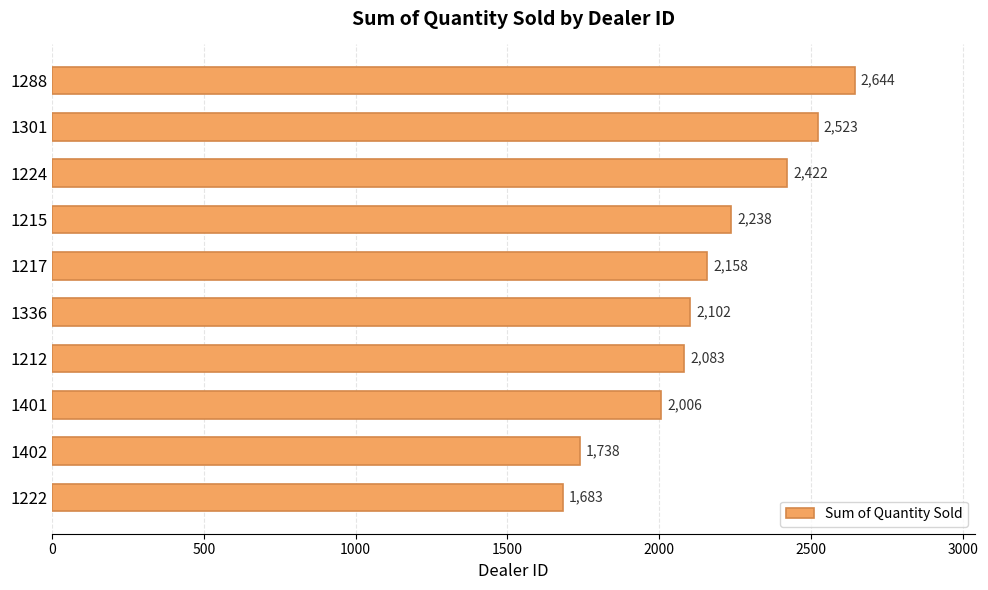

List the labels in order of value, largest first.

1288, 1301, 1224, 1215, 1217, 1336, 1212, 1401, 1402, 1222